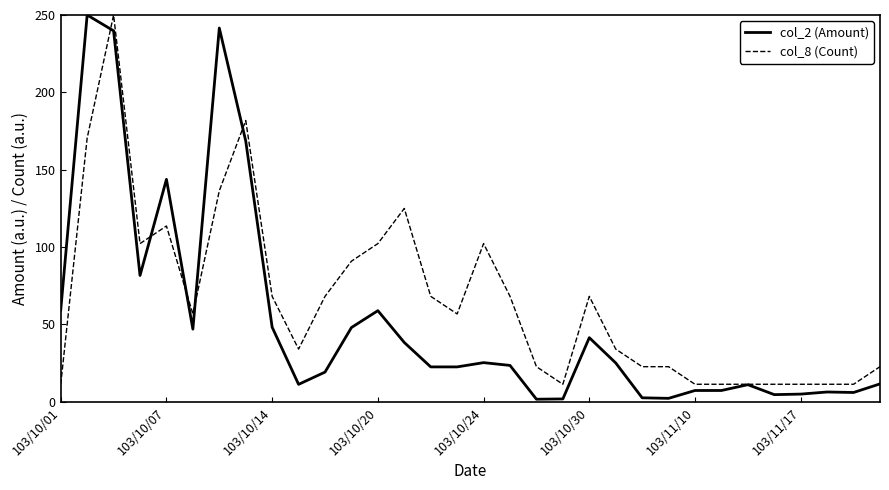

What is the difference between the second highest and minimum values in the col_2 (Amount) series?

239.9